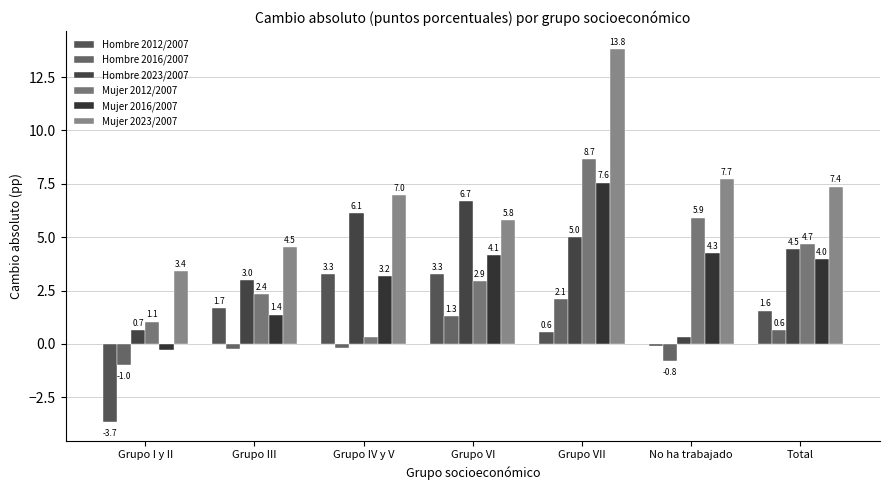

At Grupo I y II, list the series in order from largest to smallest.

Mujer 2023/2007, Mujer 2012/2007, Hombre 2023/2007, Mujer 2016/2007, Hombre 2016/2007, Hombre 2012/2007